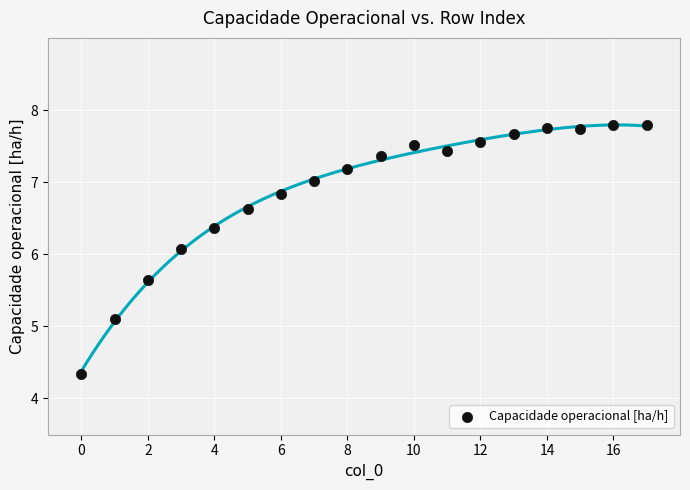

What Y value in the scatter plot is closest to 6?

6.1